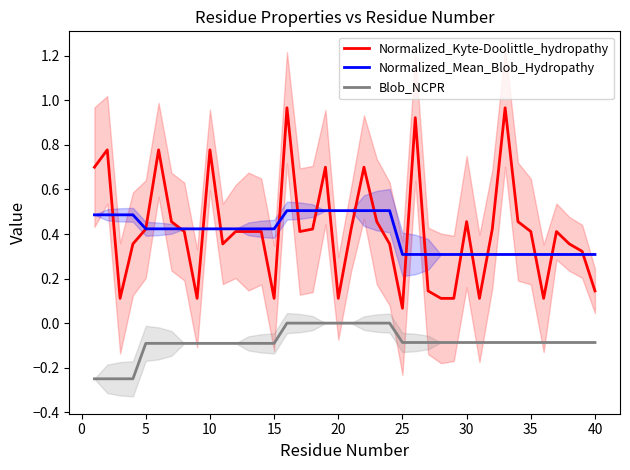

What is the value of the Blob_NCPR point at the 36th from the left?

-0.1